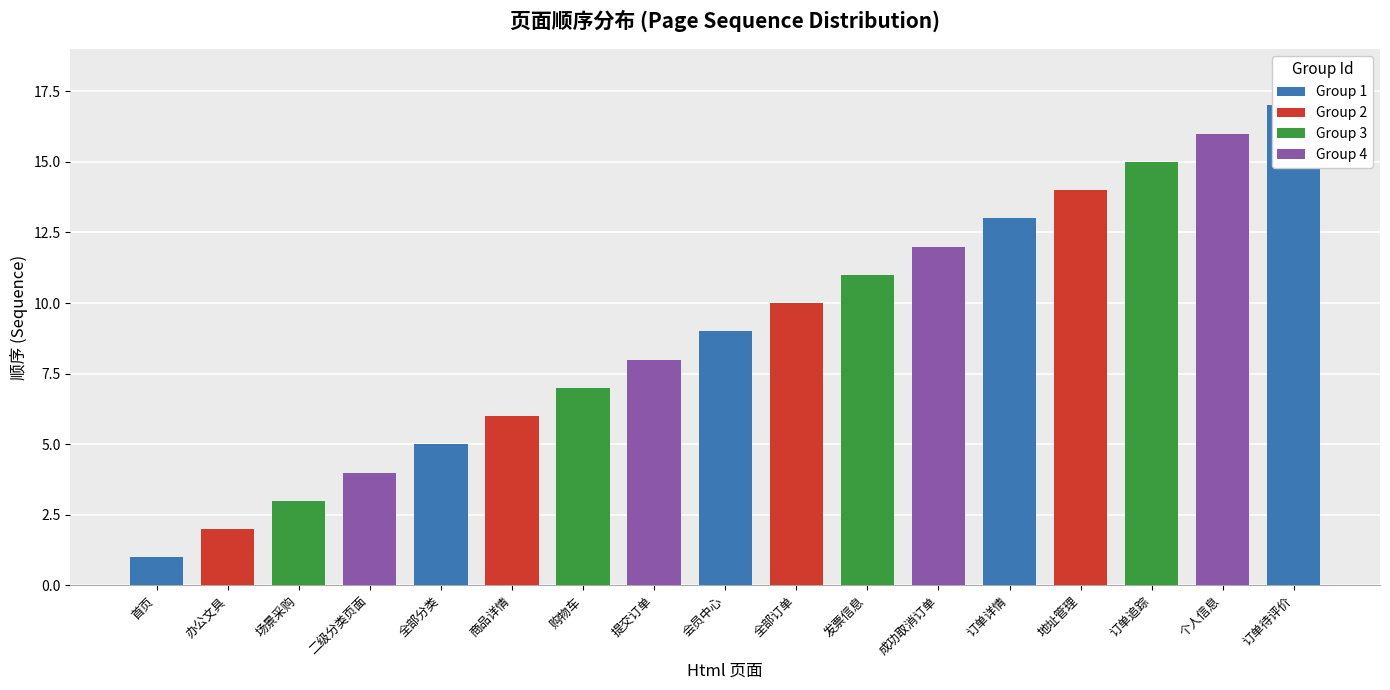

The chart shows a value of 29 at 订单待评价. True or false?

False